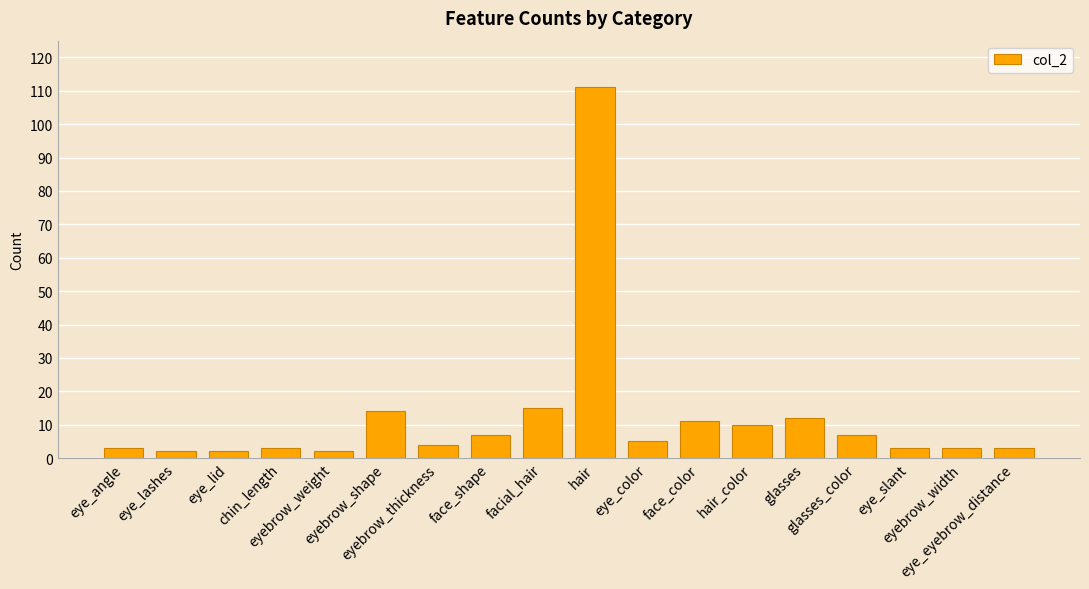

Which label corresponds to the largest value in the chart?

hair